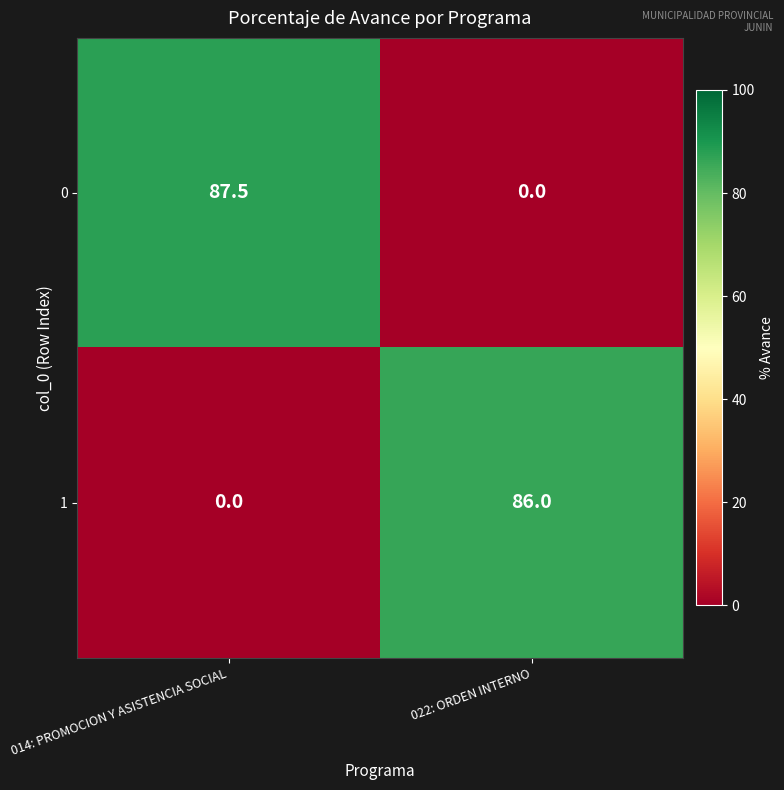

What is the greatest value displayed?

87.5